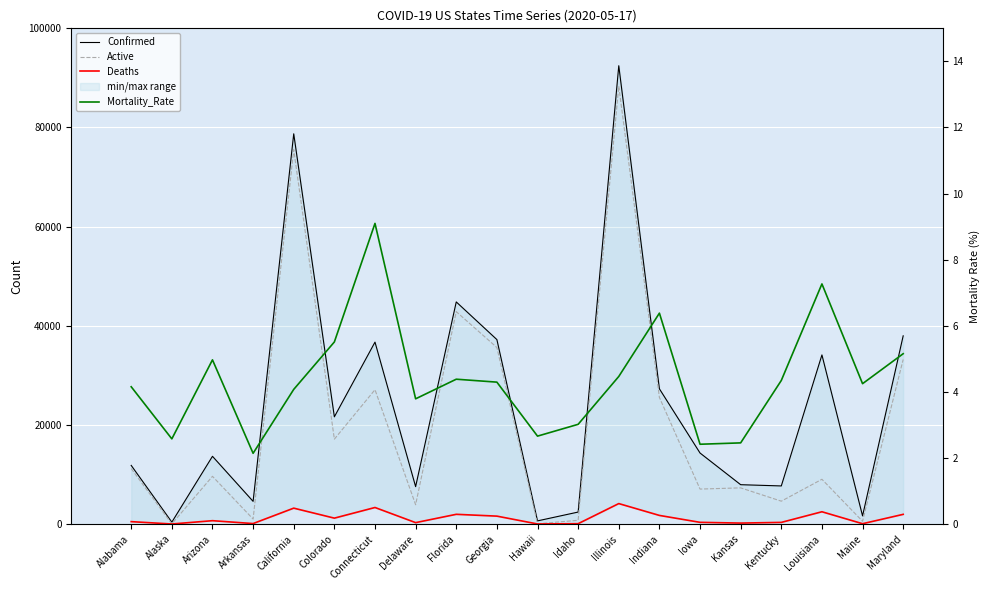

At how many categories does at least one series exceed 34173?

6